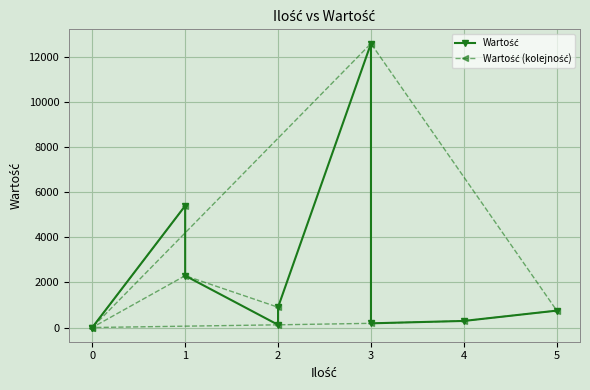

What are all the series names shown in the legend?

Wartość, Wartość (kolejność)